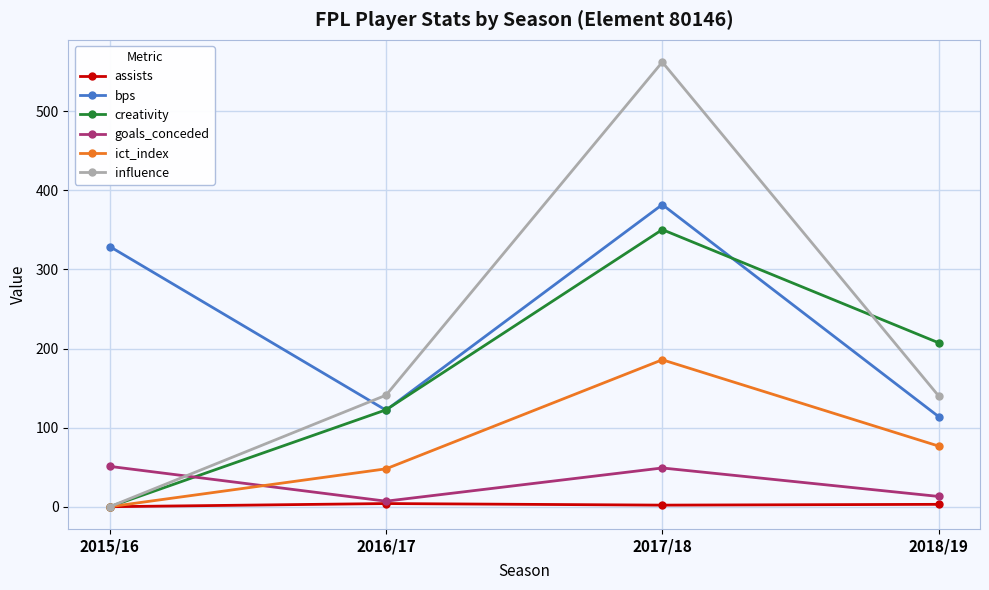

True or false: goals_conceded has more than 2 points higher than both neighbors.

False